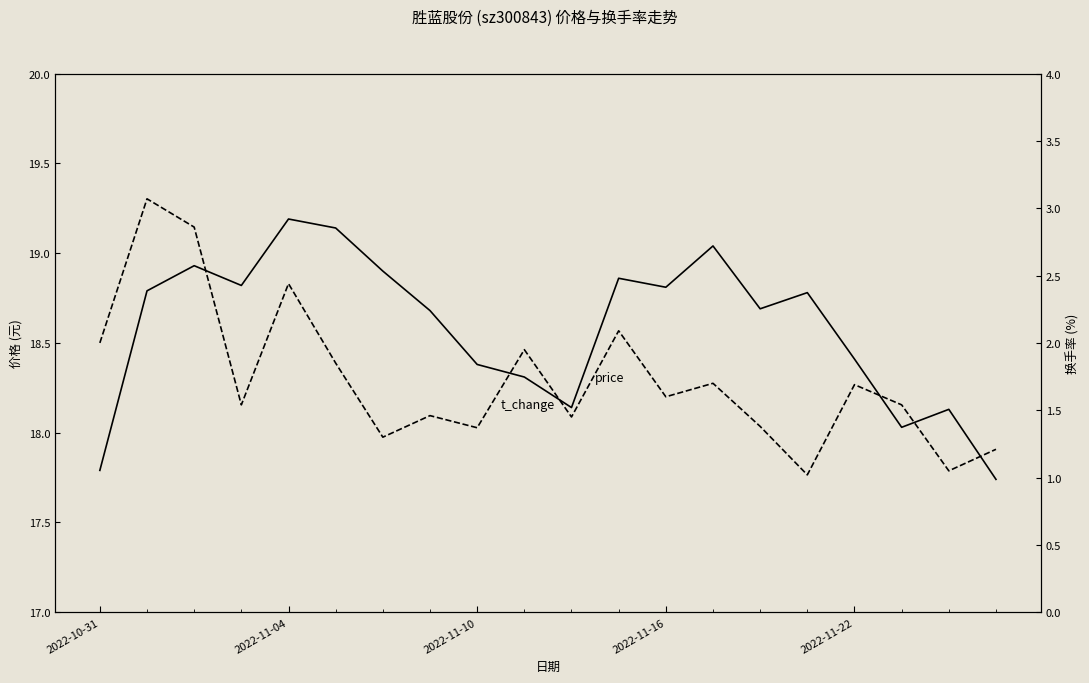

What are all the series names shown in the legend?

price, t_change